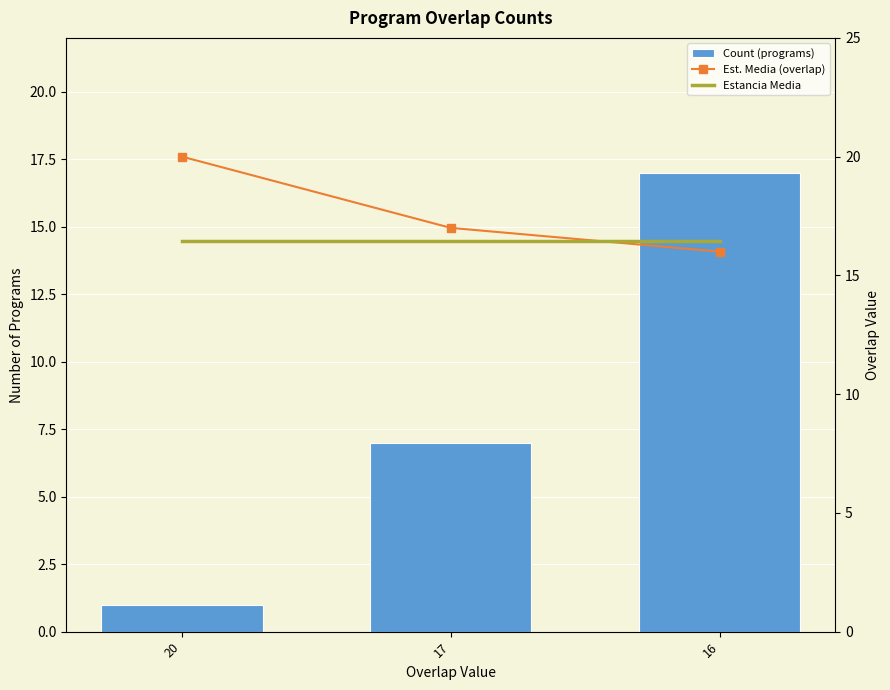

The value of Est. Media (overlap) at 16 is 16.0. True or false?

True